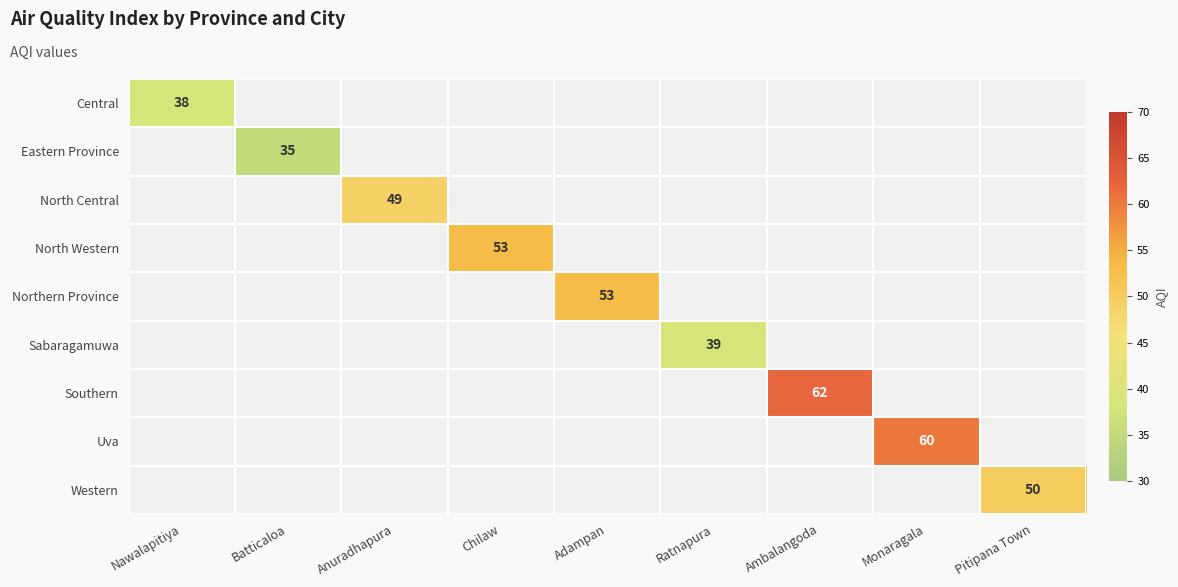

Between Anuradhapura and Chilaw, which is larger?

Chilaw